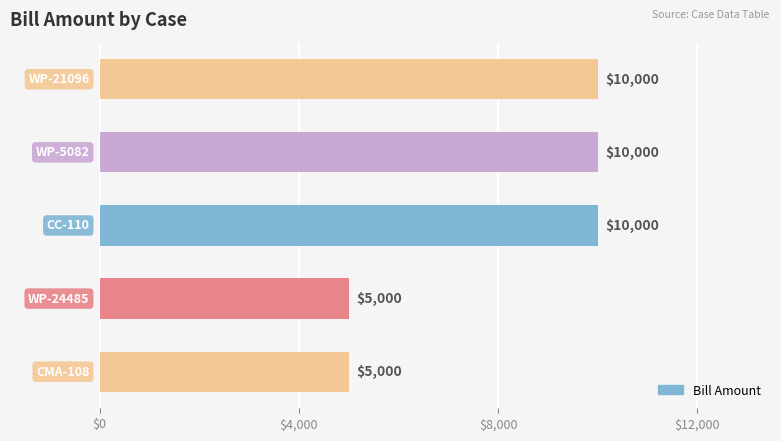

What is the minimum value shown in the chart?

5000